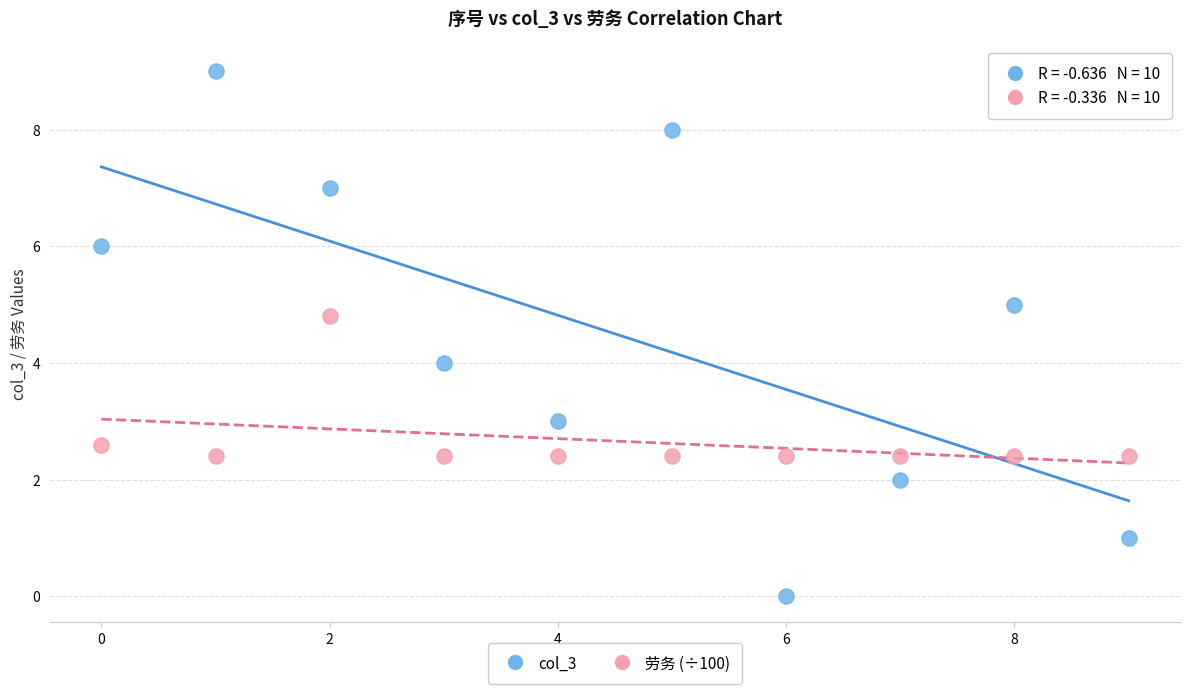

Across all data points, what is the range of Y values (max minus min)?

9.0